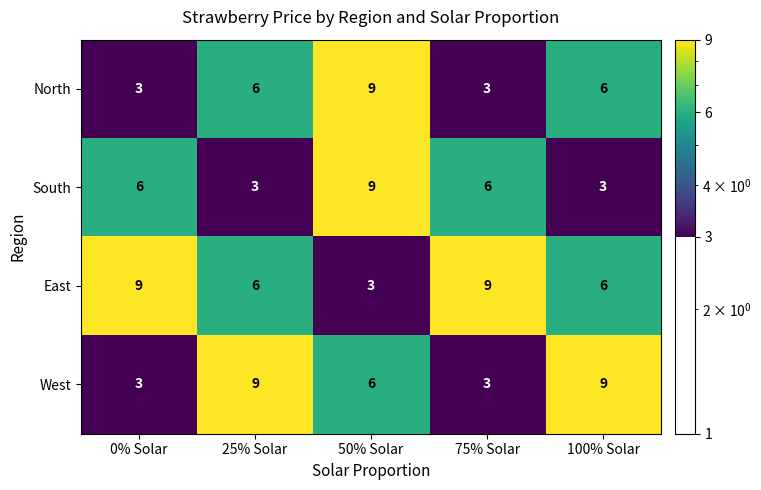

What is the minimum value shown in the chart?

3